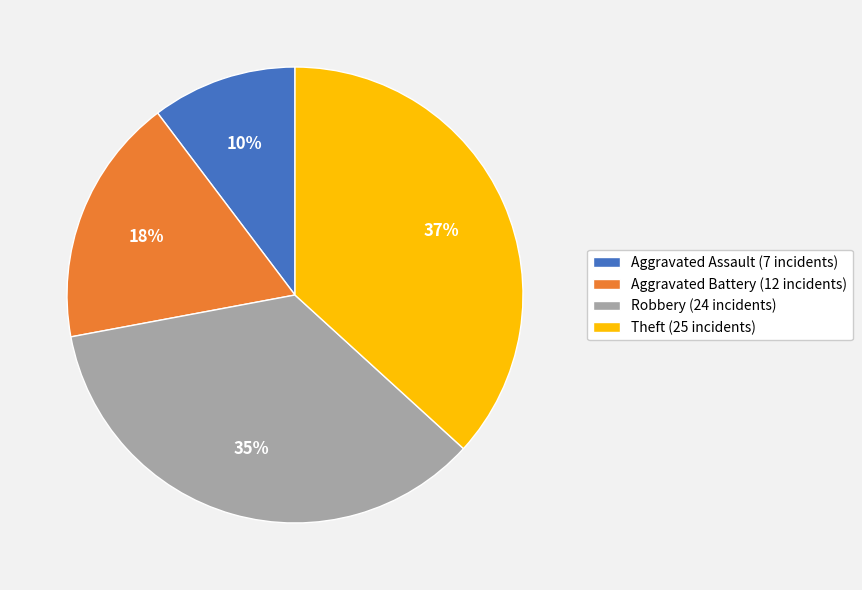

To the nearest percent, what percentage of the pie is Aggravated Battery?

18%